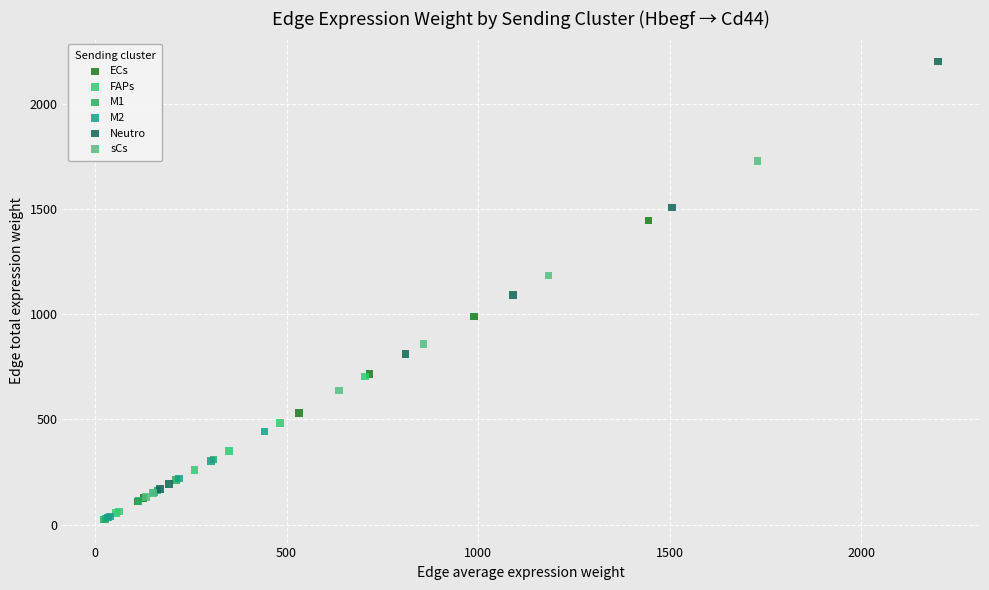

Which series has the widest spread of Y values?

Neutro